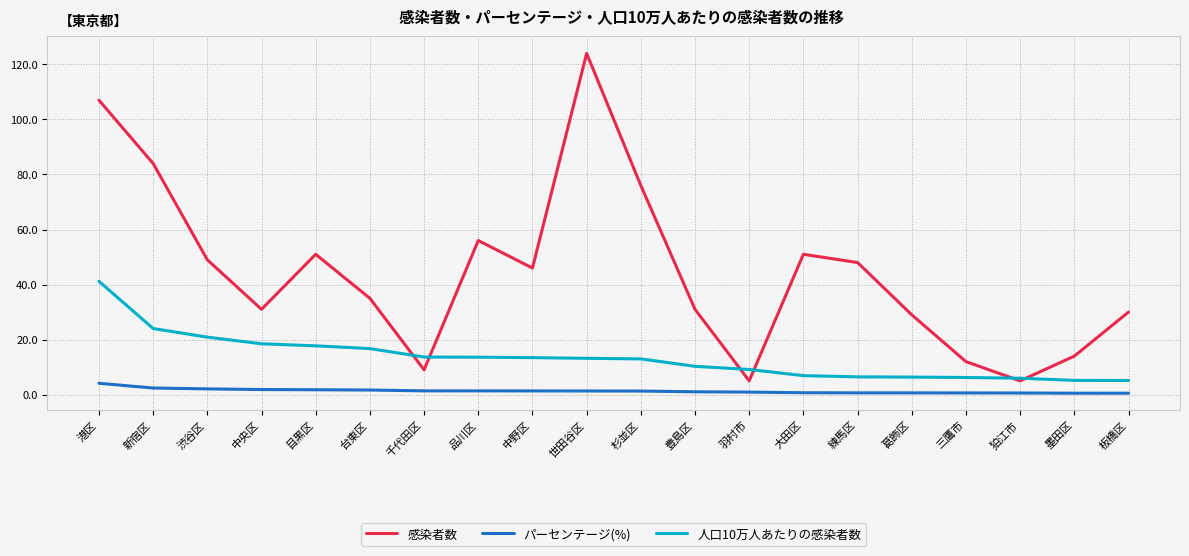

What is the difference between the maximum and second lowest values in the 感染者数 series?

119.0